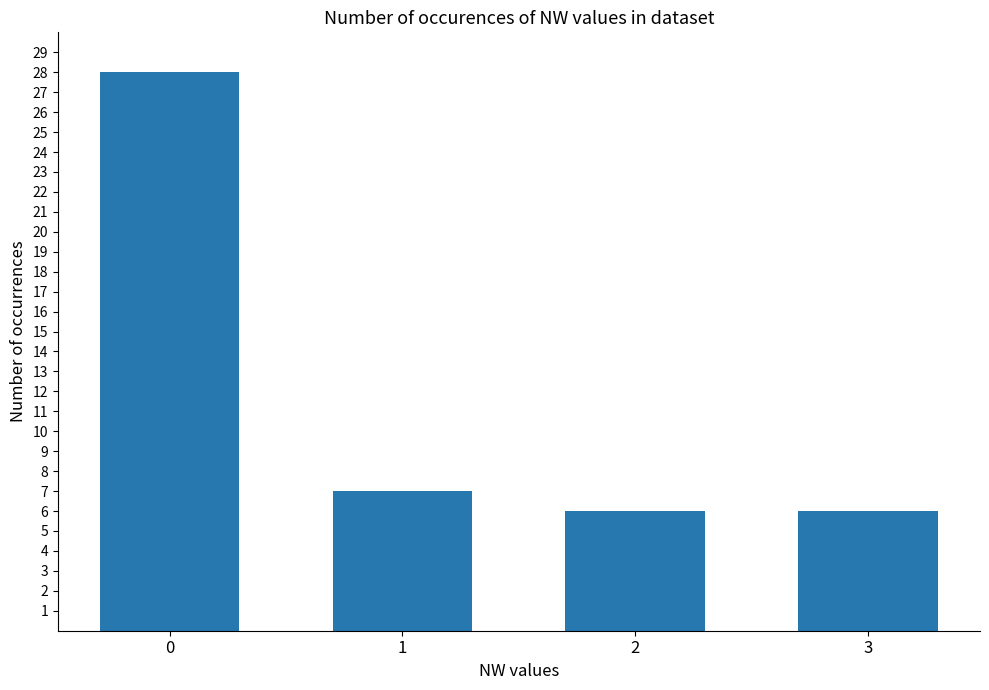

How many distinct data groups are displayed?

1